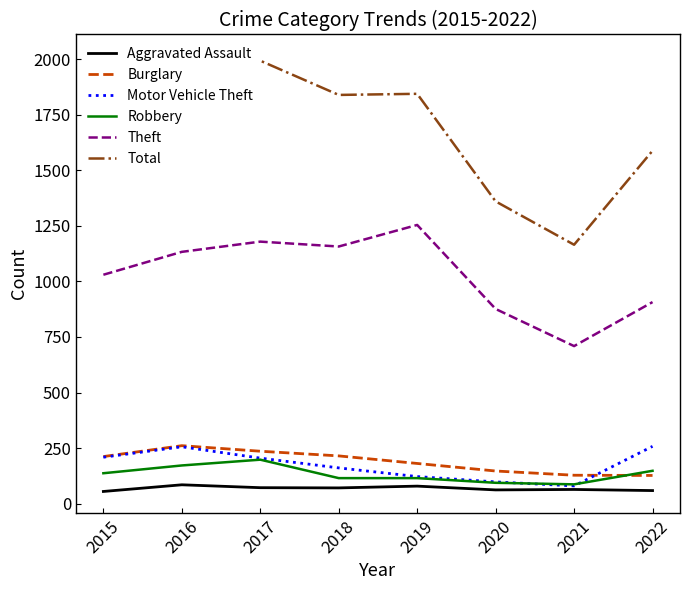

Reading left to right, extract all data points from this chart.

Aggravated Assault: 55	85	72	71	79	62	64	59
Burglary: 212	261	236	215	181	147	128	127
Motor Vehicle Theft: 209	256	205	161	122	98	80	258
Robbery: 137	172	198	115	115	94	87	148
Theft: 1030	1133	1179	1157	1254	876	709	907
Total: 1743	2013	1993	1839	1844	1360	1165	1588